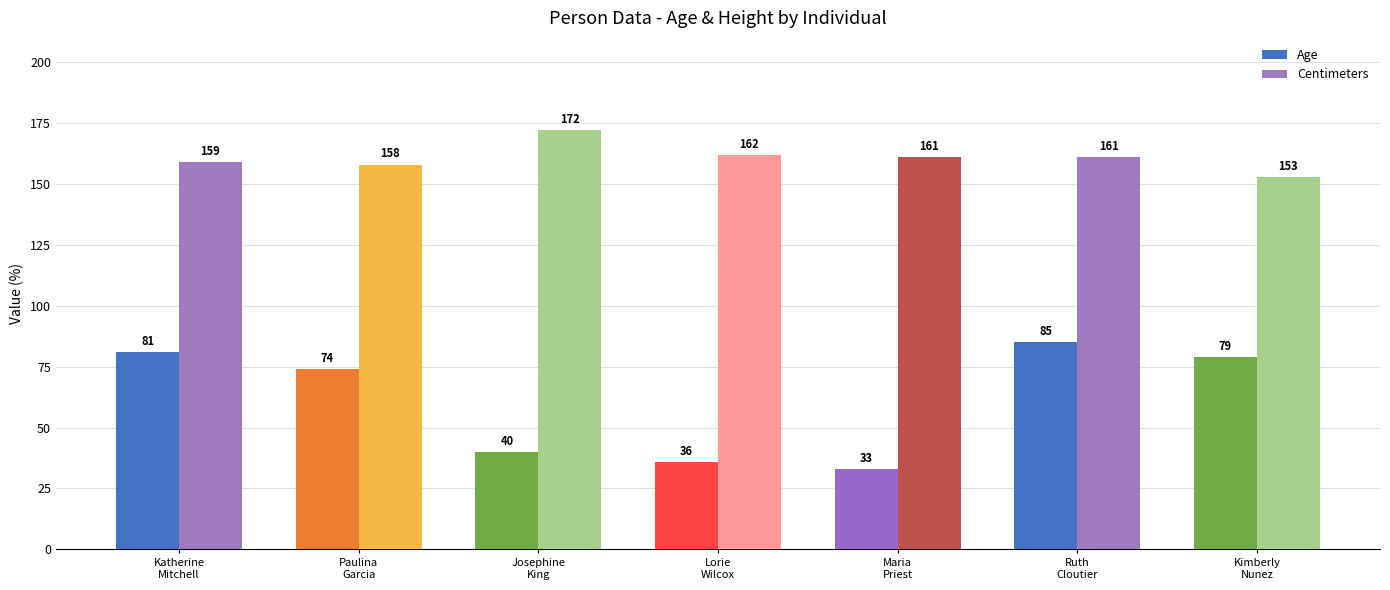

What value does the Age series have at Paulina
Garcia?

74